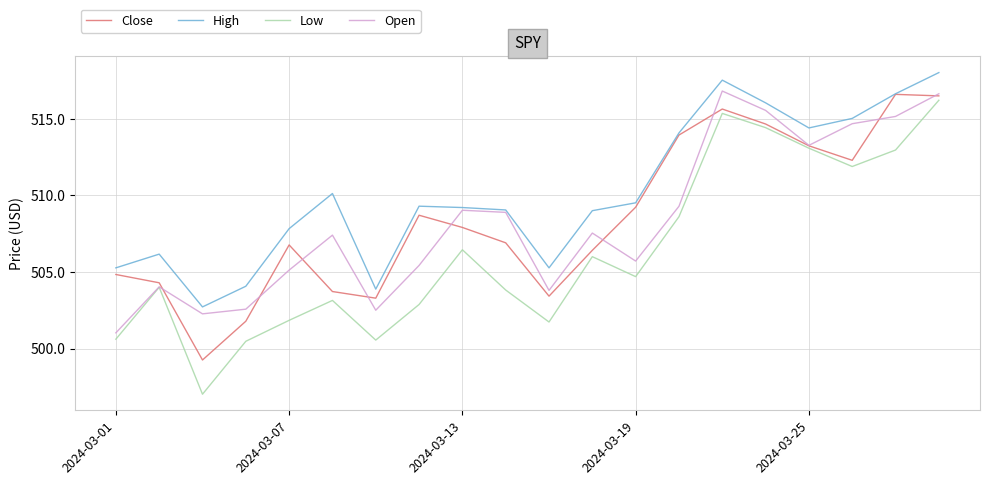

What is the smallest value displayed?

497.0